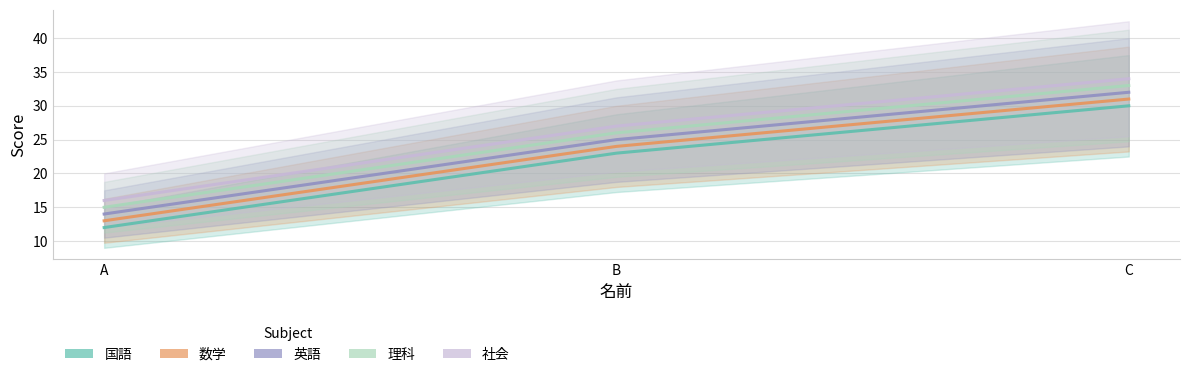

Count the 理科 values in the range 15 to 33.

3